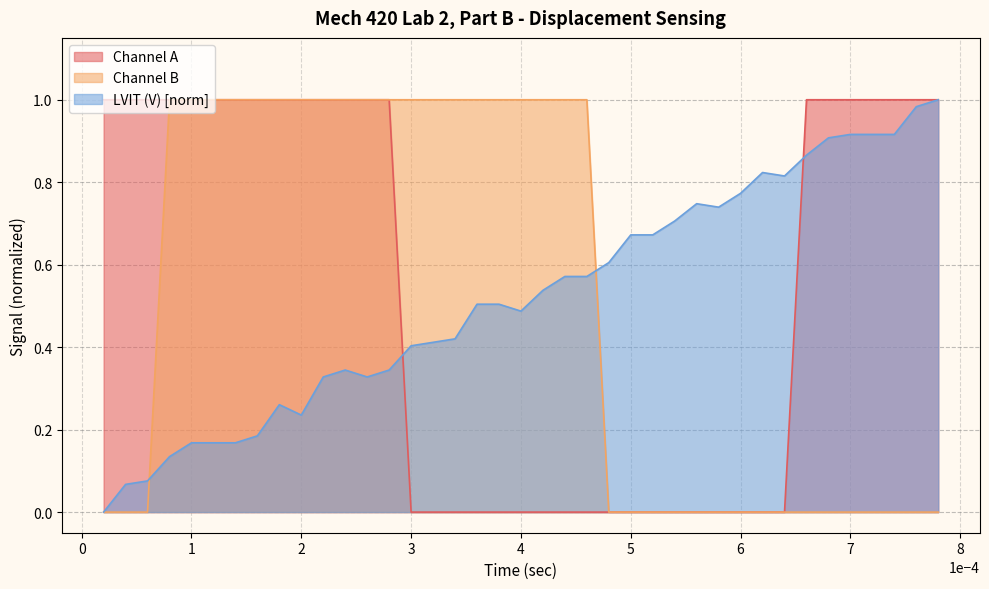

In LVIT (V), how many points are higher than both neighbors (excluding endpoints)?

4